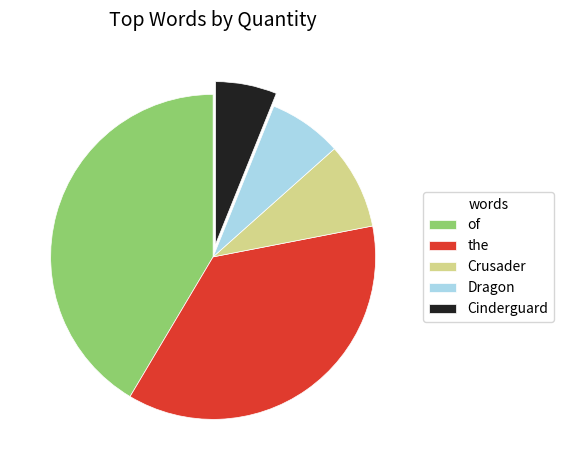

Do Dragon and of together represent more than half of the pie?

No